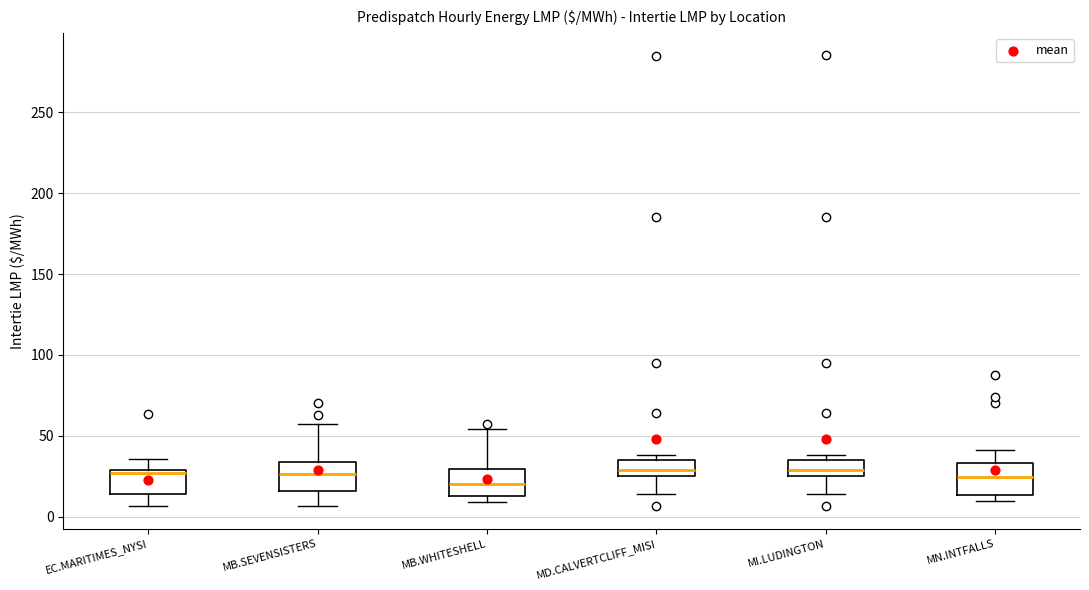

Where is the upper edge of the box for MD.CALVERTCLIFF_MISI on the y-axis? The values are not printed on the chart, so give them approximately, as read against the axis.

35